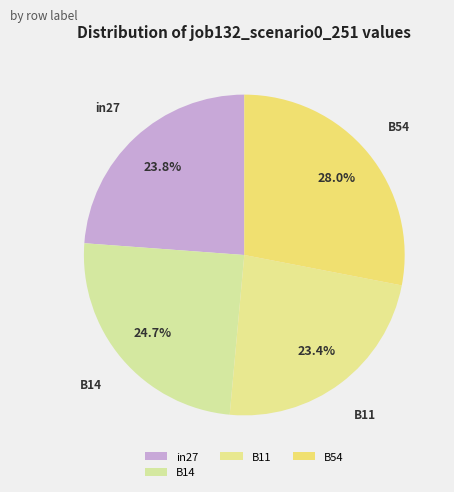

Which category has the biggest portion of the pie?

B54